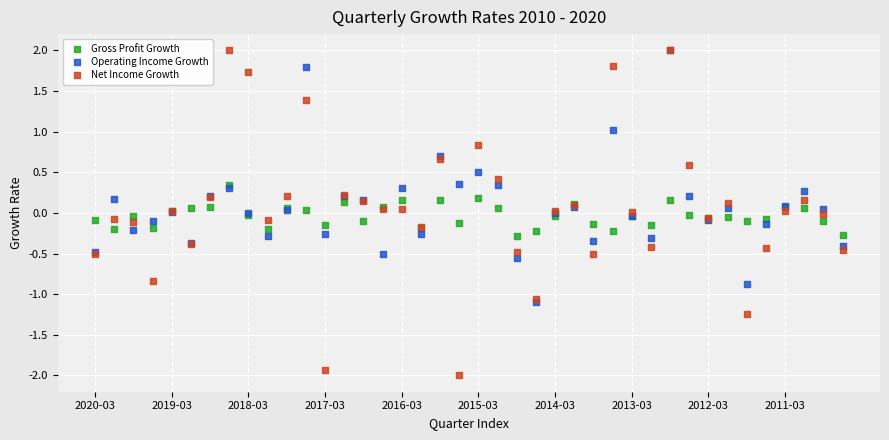

What are all the series names shown in the legend?

Gross Profit Growth, Operating Income Growth, Net Income Growth